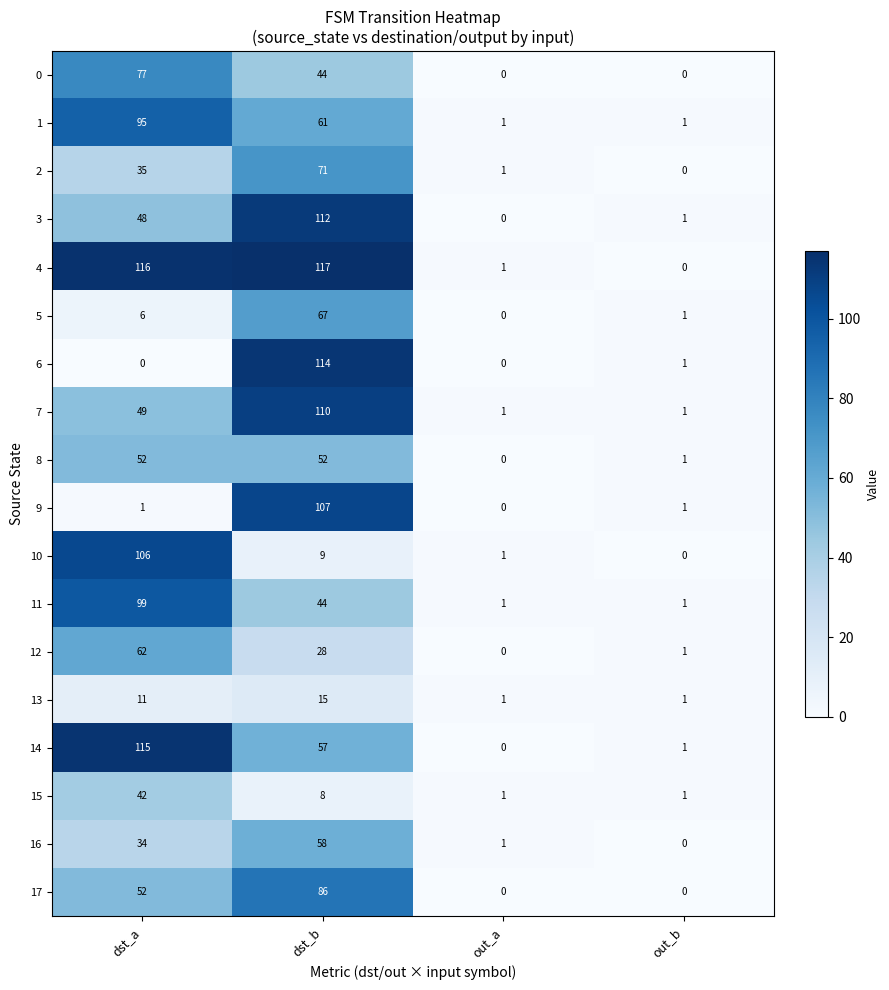

Where does the 6 series first go above 1?

dst_b